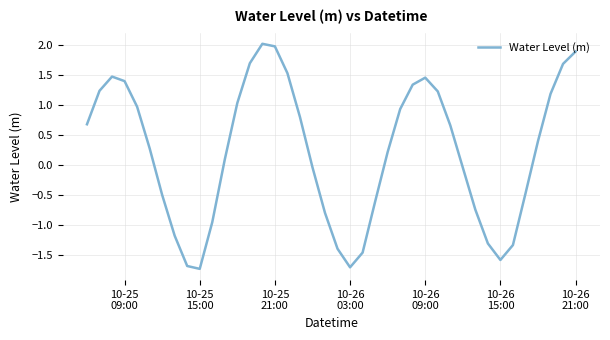

How many values exceed 0?

23